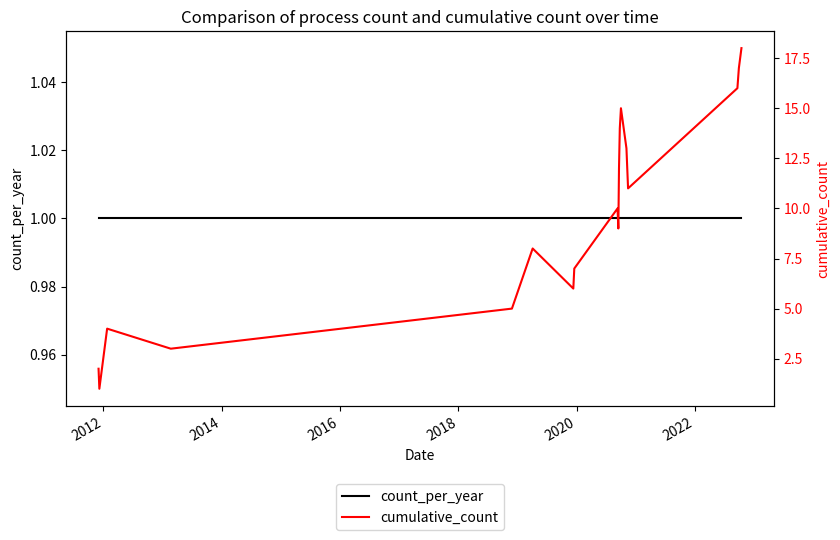

Is the value of count_per_year at 17 greater than the value of cumulative_count at 2024?

No